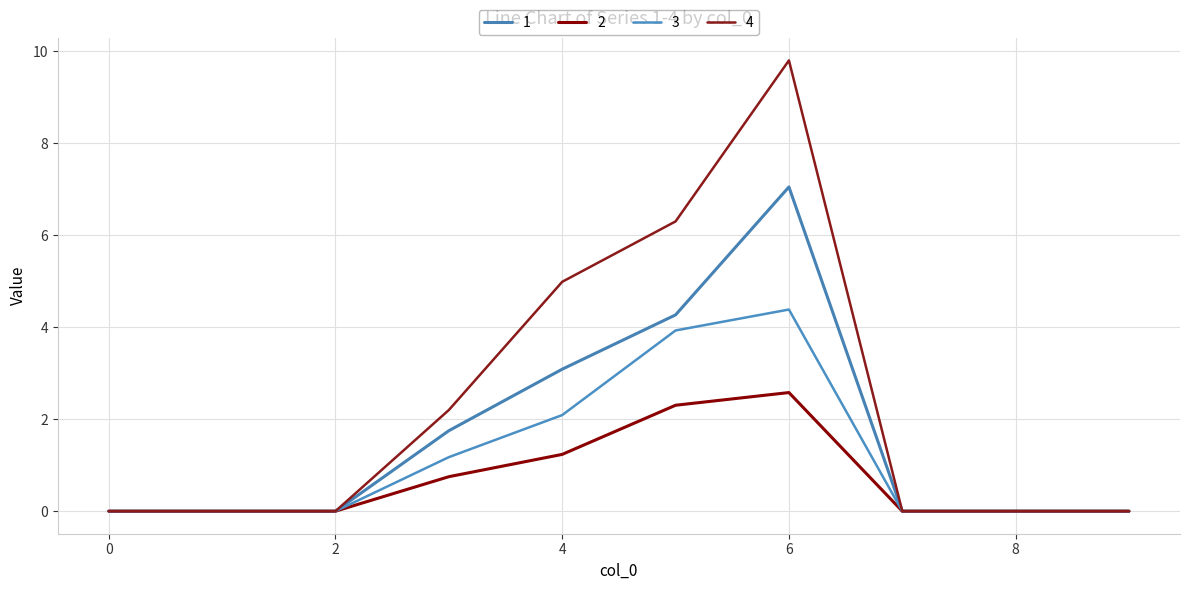

Rank the series by their maximum value, from highest to lowest.

4, 1, 3, 2